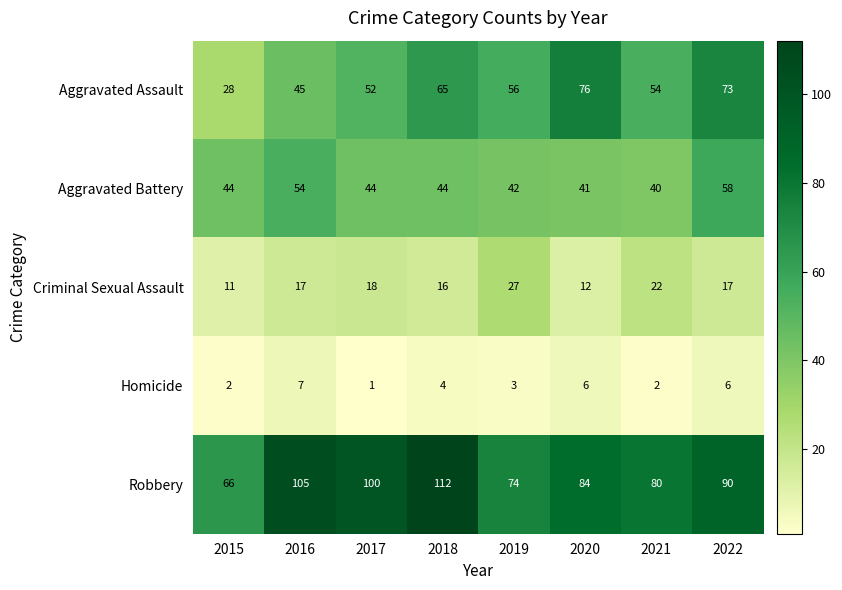

Count the number of data series in this chart.

5